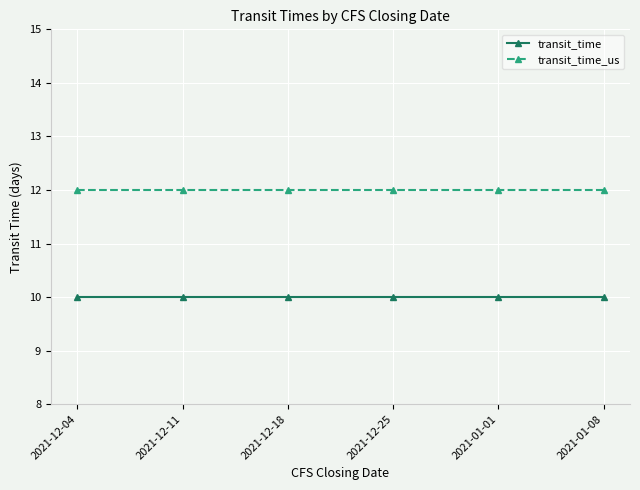

What is the minimum value for transit_time_us?

12